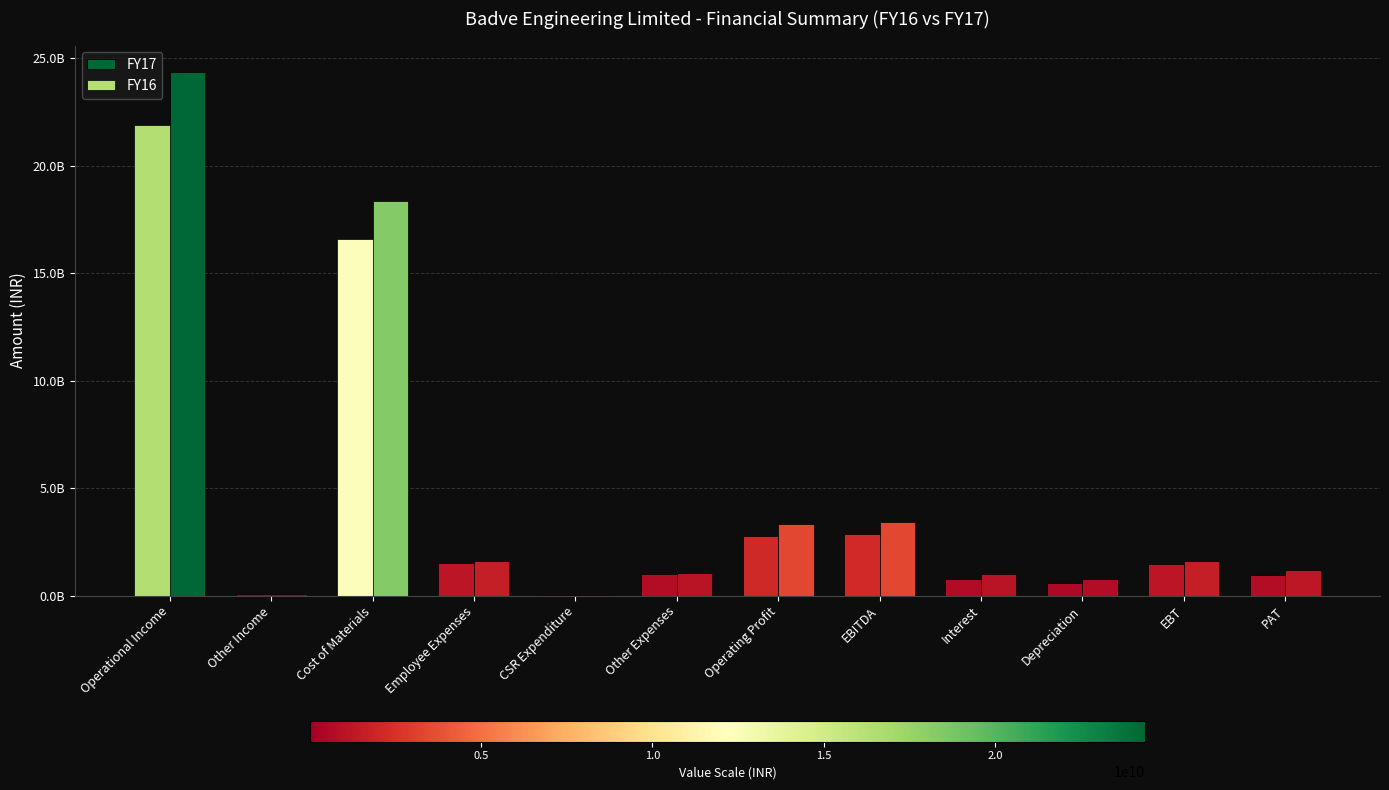

What is the difference between the maximum and minimum values in the FY17 series?

24361776570